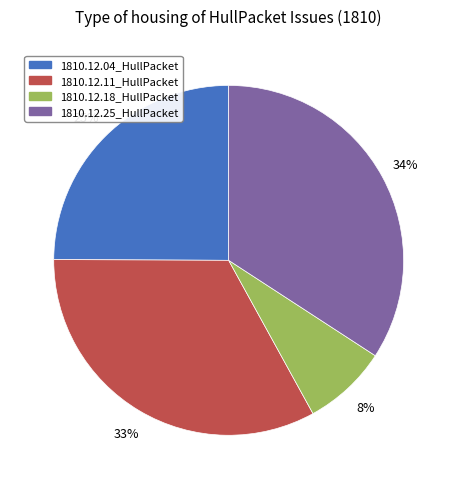

What is the largest slice in the pie chart?

1810.12.25_HullPacket